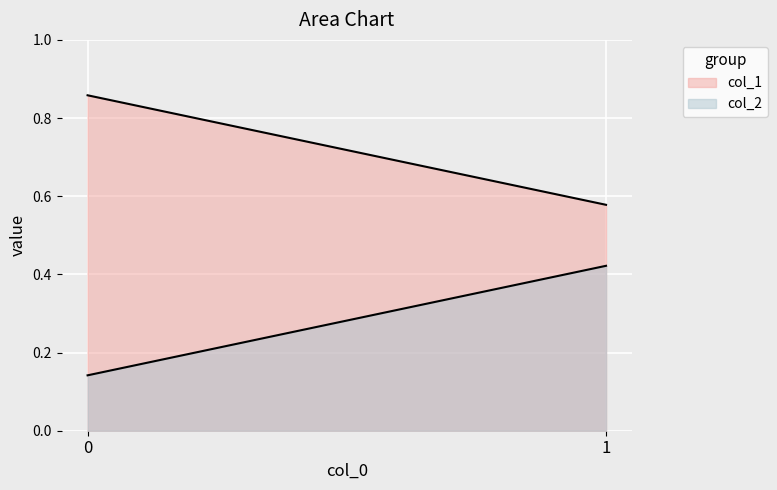

At how many categories does at least one series exceed 0?

2